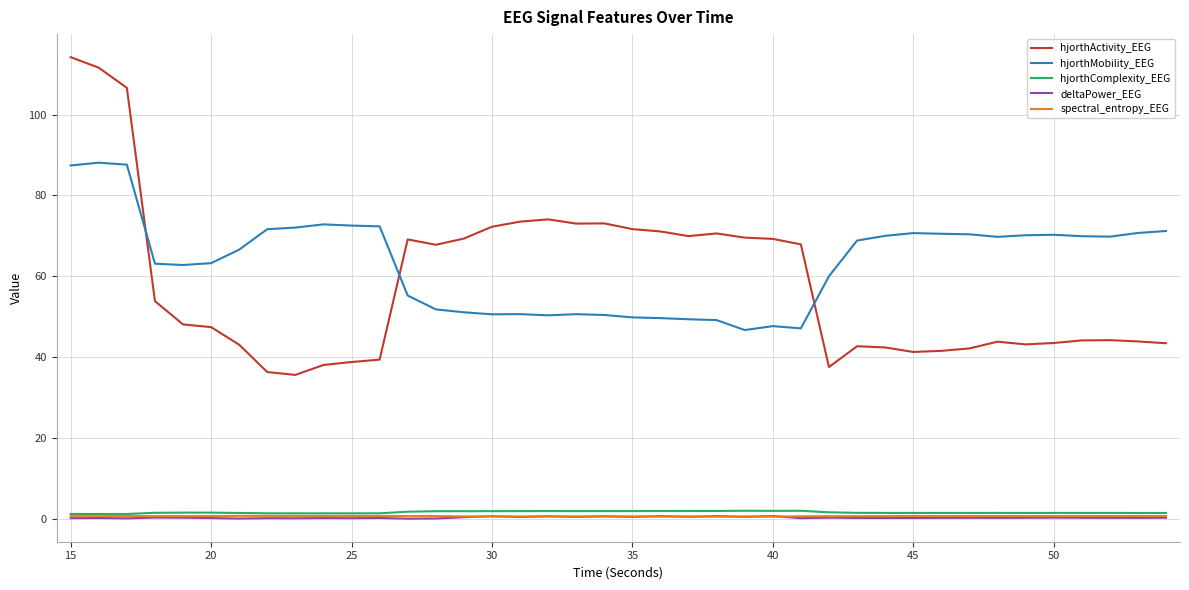

Which series has the widest spread of values?

hjorthActivity_EEG